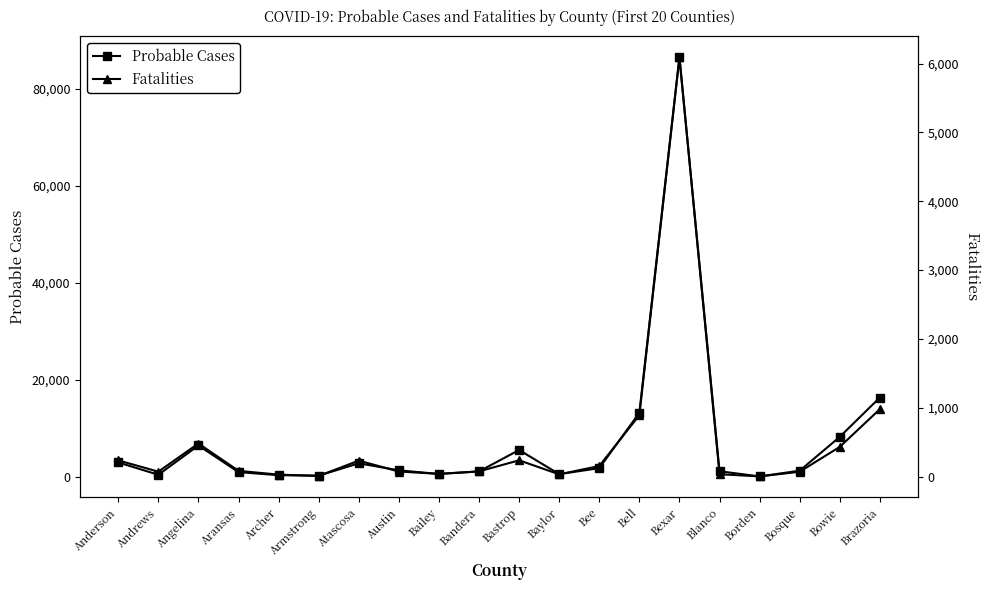

Rank the series by their average value, from lowest to highest.

Fatalities, Probable Cases